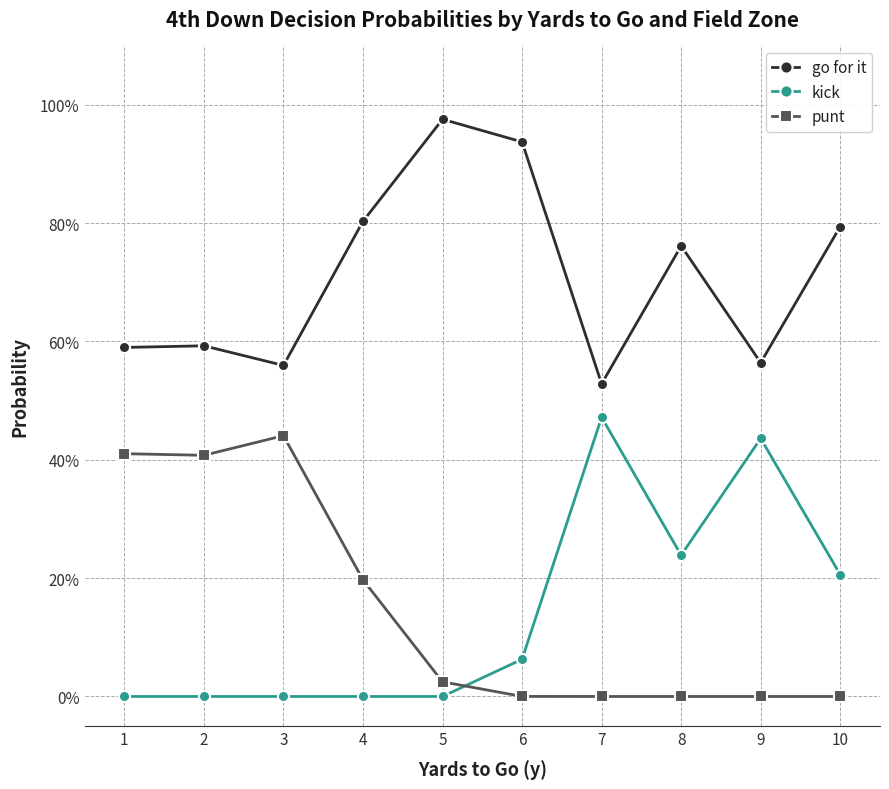

What is the minimum value for go for it?

0.5